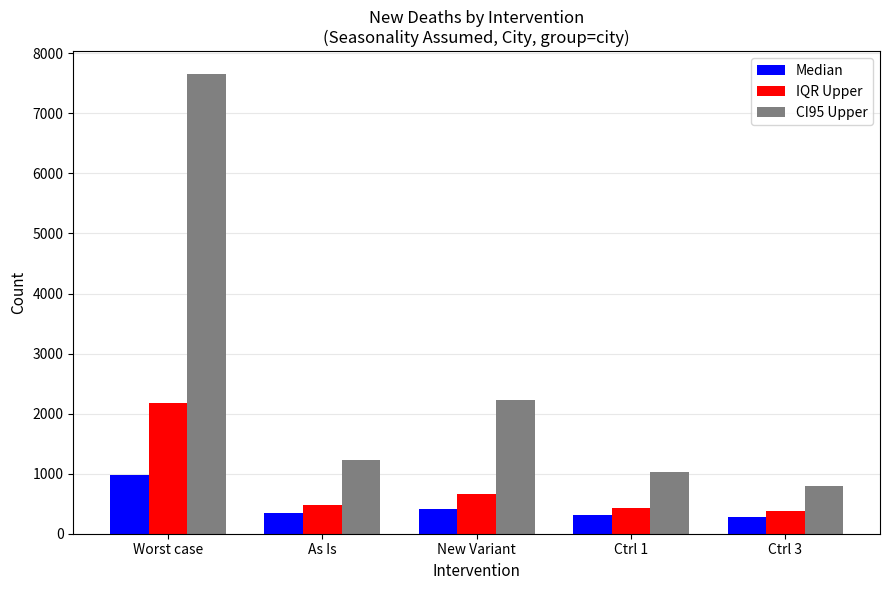

List the series in order of their overall mean, lowest first.

Median, IQR Upper, CI95 Upper